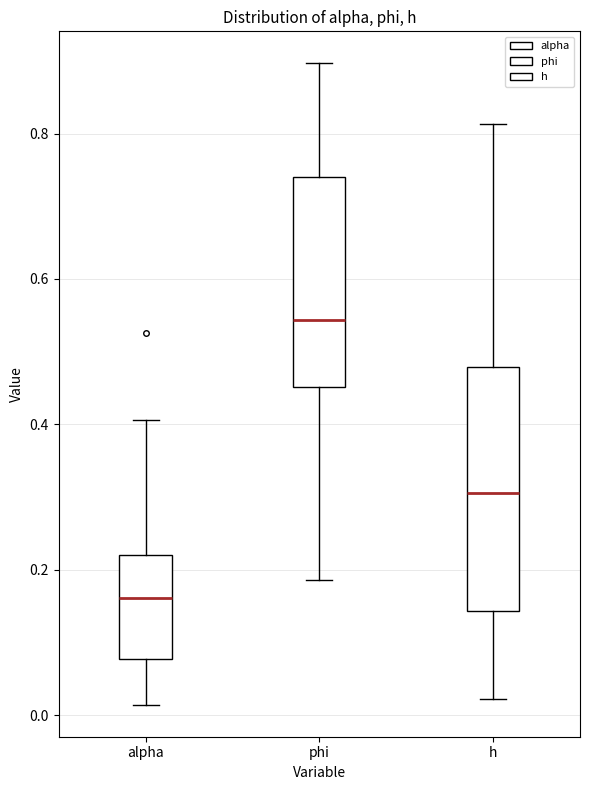

Reading left to right, transcribe this box plot: for each box, give where its median line is, the range the box spans, and where its two whiskers end, as read against the y-axis. The values are not printed on the chart, so give them approximately, as read against the axis.

alpha: median 0.16, box 0.08 to 0.22, whiskers 0.02 to 0.40
phi: median 0.54, box 0.46 to 0.74, whiskers 0.18 to 0.90
h: median 0.30, box 0.14 to 0.48, whiskers 0.02 to 0.82